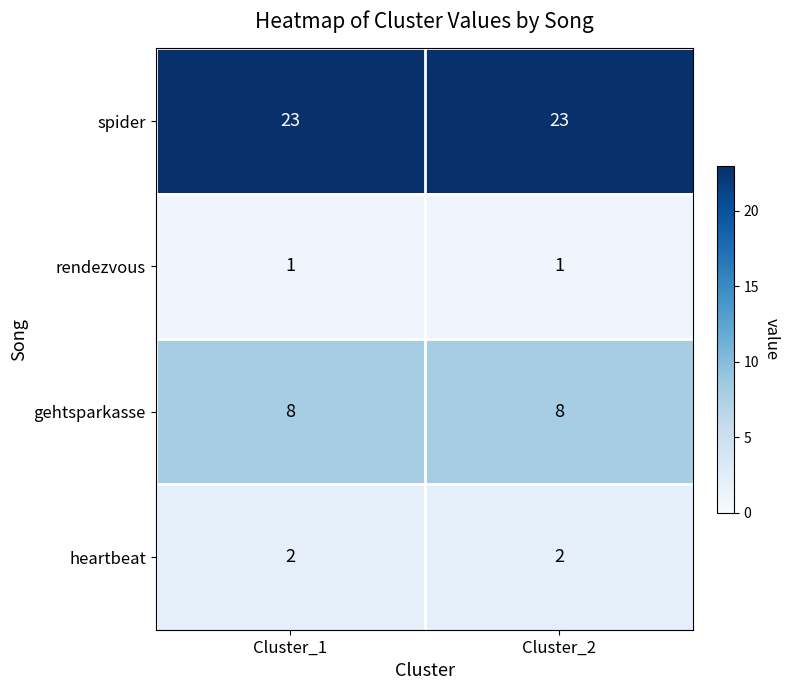

The value of gehtsparkasse at Cluster_1 is 8. True or false?

True